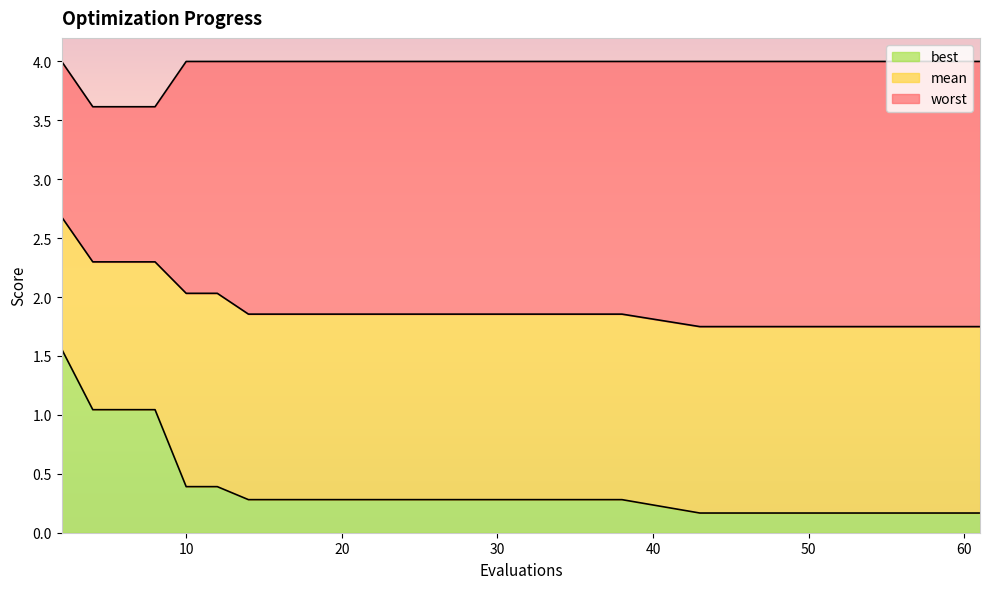

True or false: best has more than 2 interior local peaks.

False